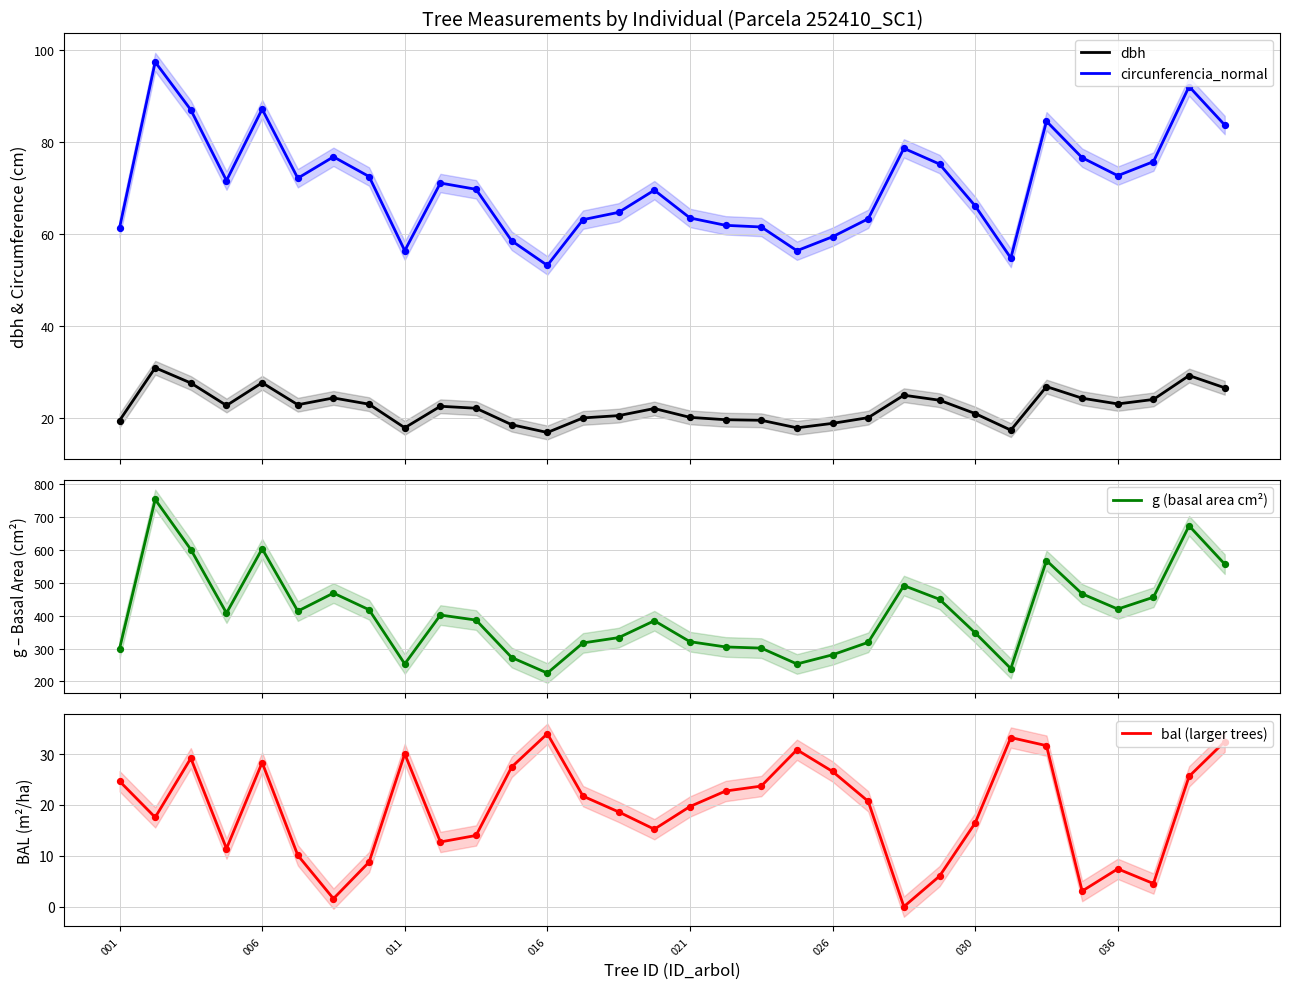

At how many categories does at least one series exceed 265?

28